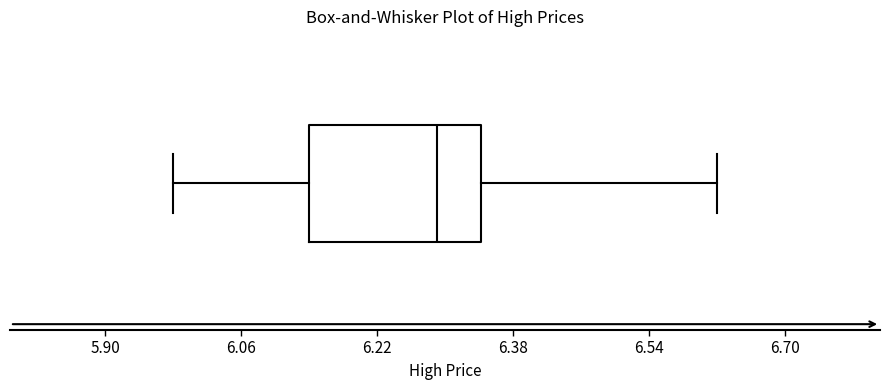

Where does the left whisker of the box end on the x-axis? The values are not printed on the chart, so give them approximately, as read against the axis.

5.98